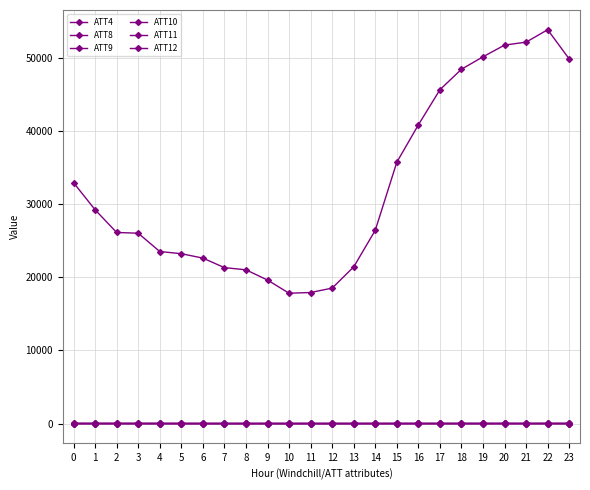

How many lines are shown in the chart?

6